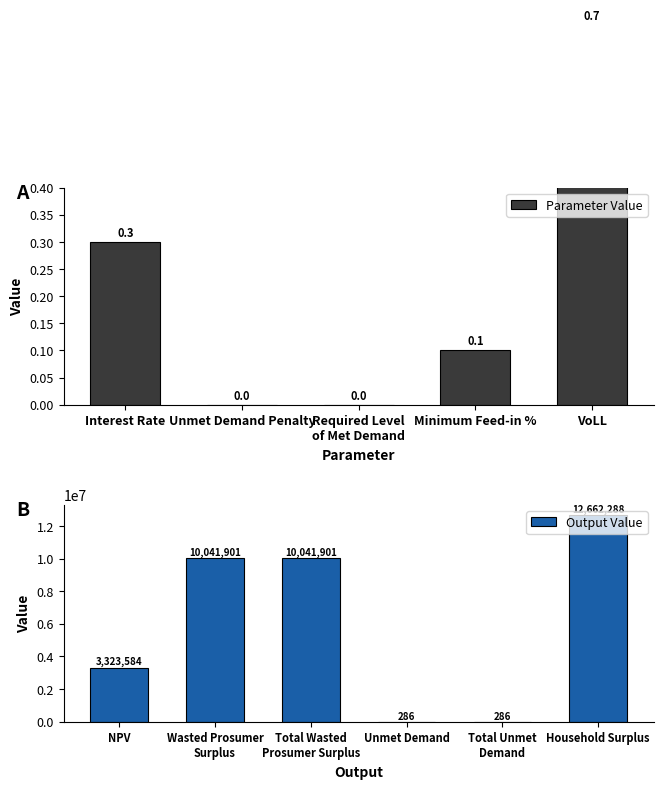

At which category does the chart reach its minimum across all series?

Unmet Demand Penalty